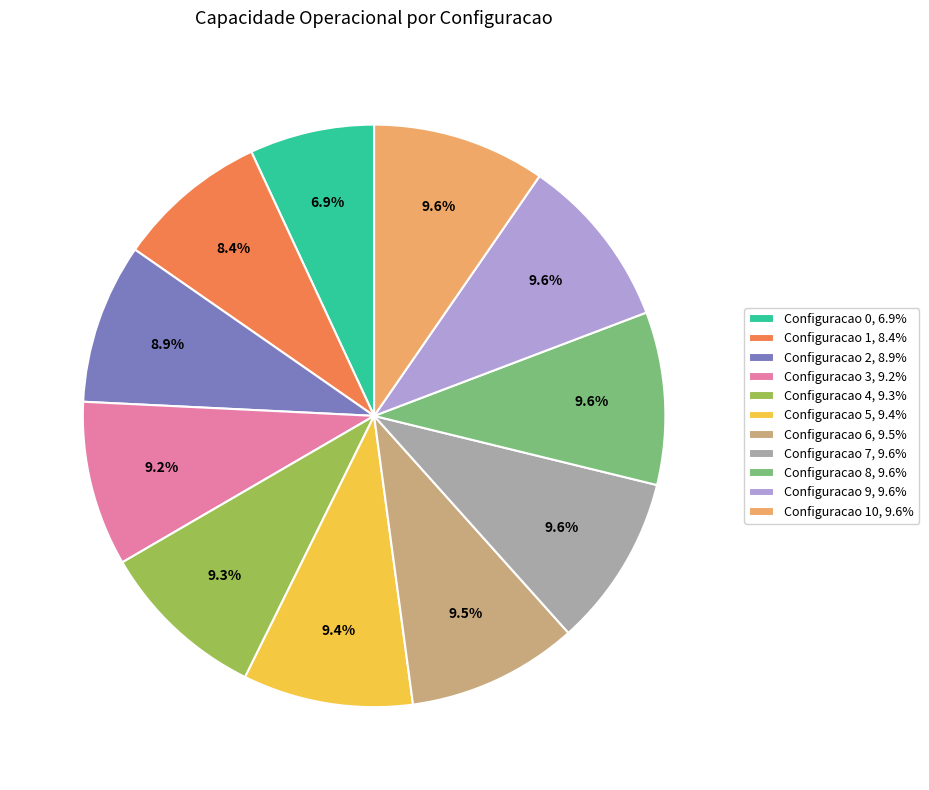

What portion of the pie excludes Configuracao 7, 9.6%?

90.4%